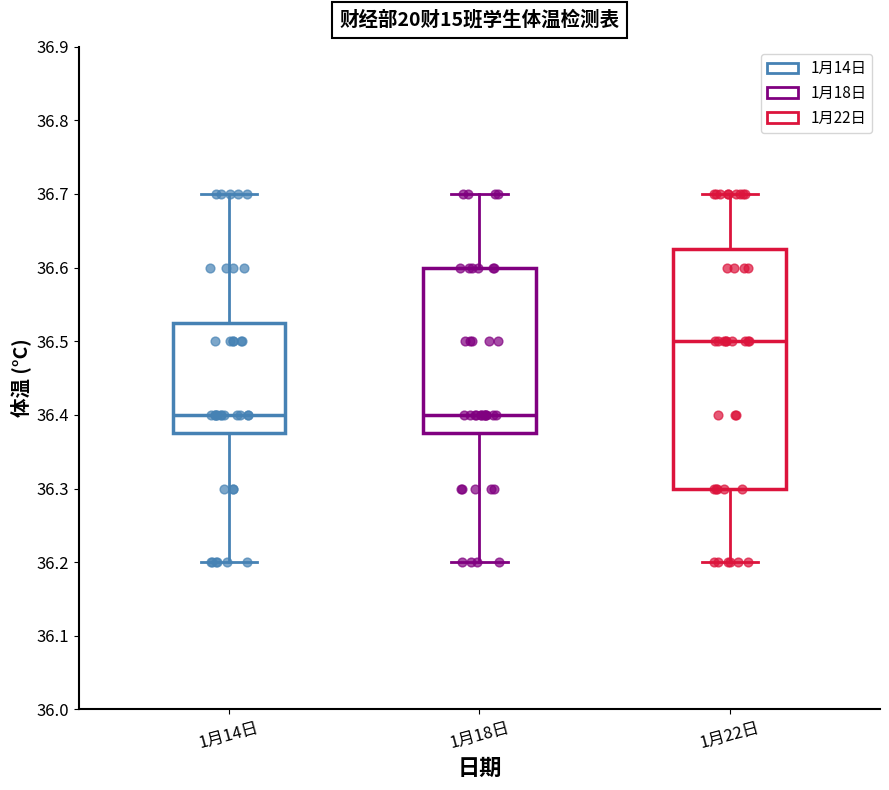

Which box is the tallest, from its lower edge to its upper edge?

1月22日